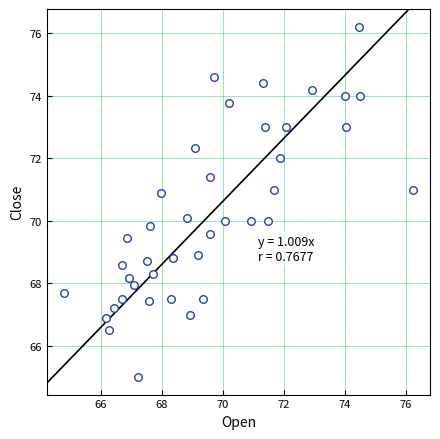

What is the range of Y values (max minus min)?

11.2